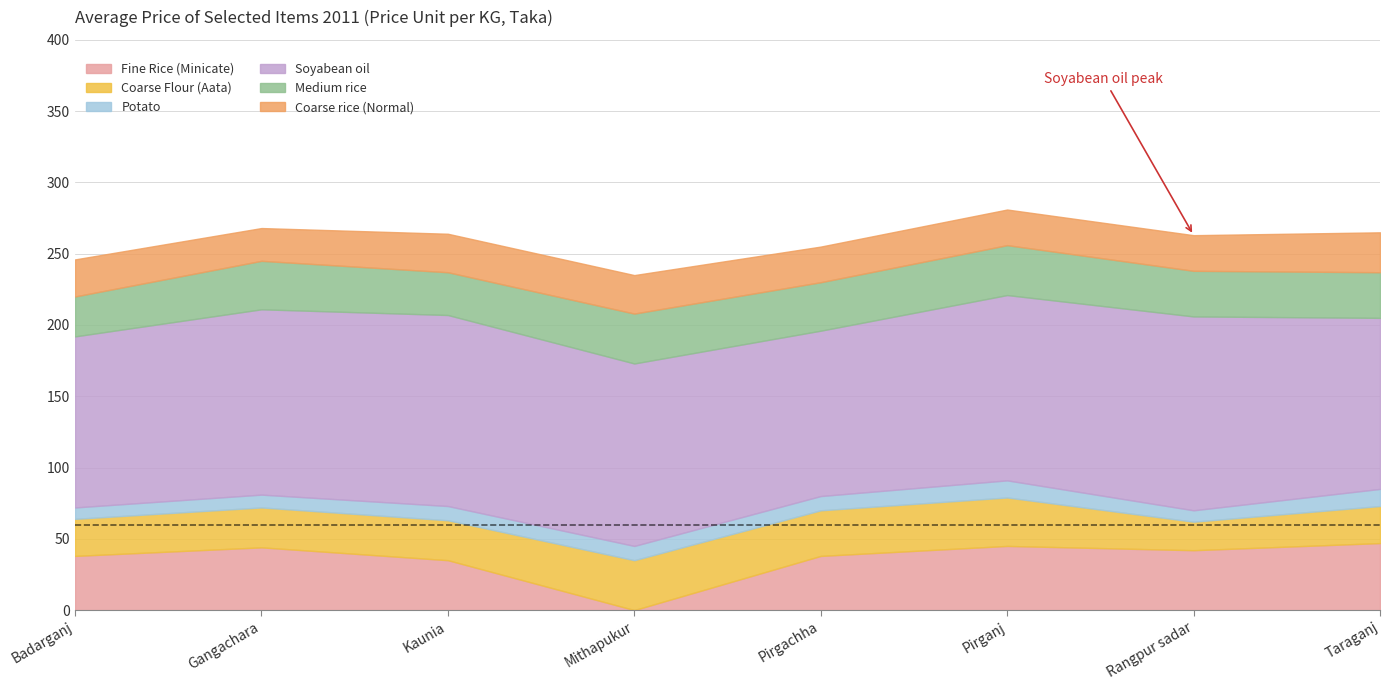

List the series in order of their peak value, highest first.

Soyabean oil, Fine Rice (Minicate), Coarse Flour (Aata), Medium rice, Coarse rice (Normal), Potato